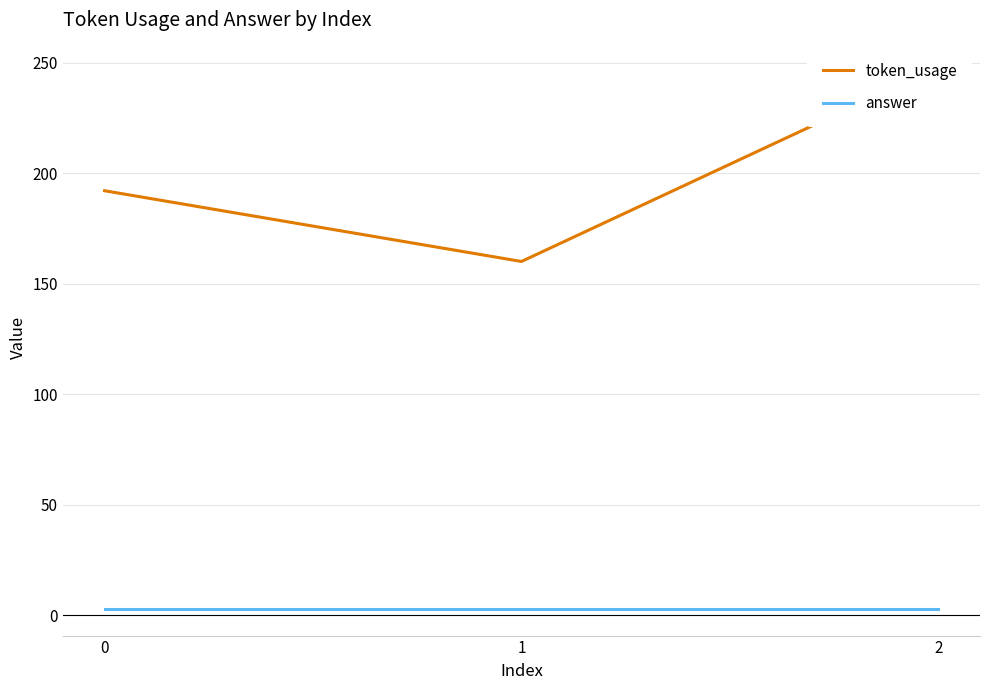

At how many categories does at least one series exceed 122?

3